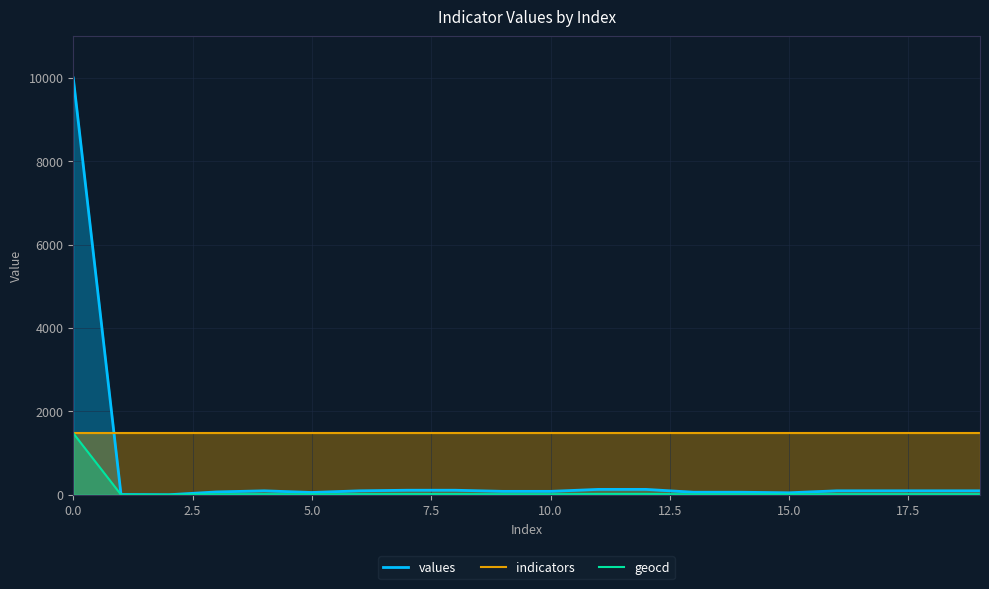

How many interior local peaks does the values series have?

1